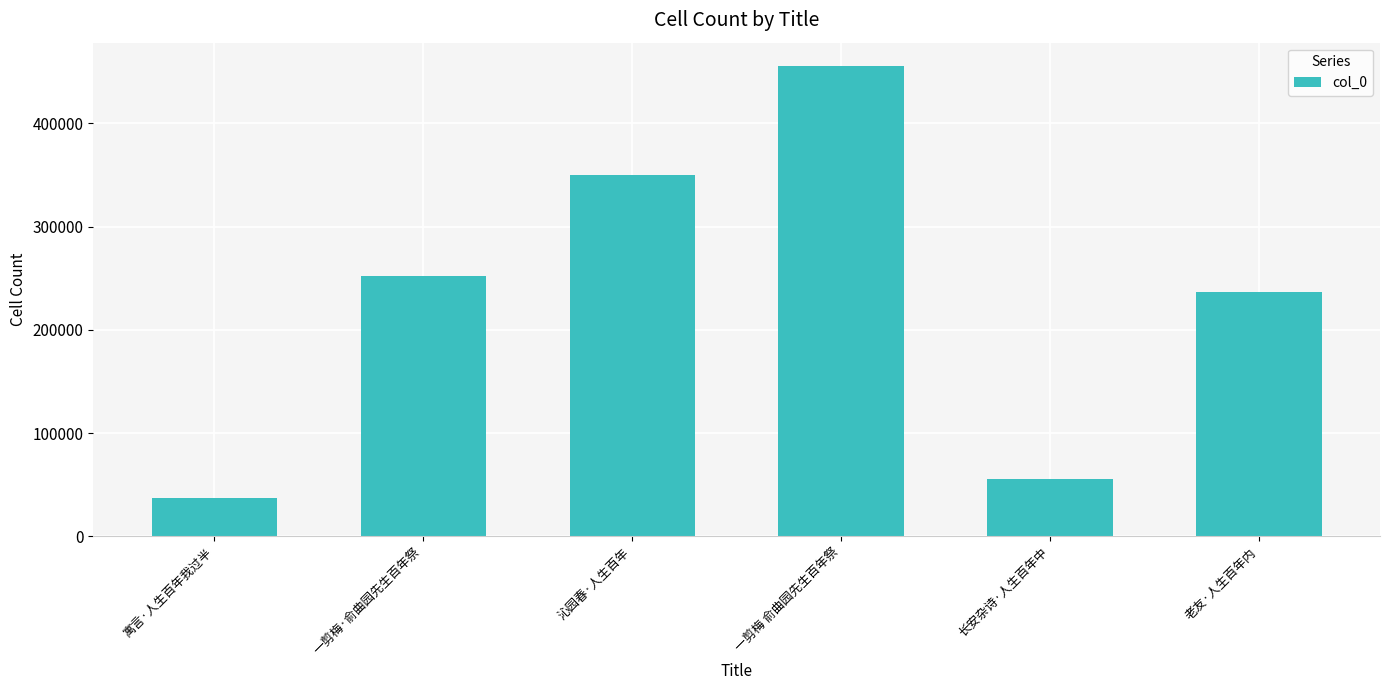

True or false: the data shows 36947 at 寓言·人生百年我过半.

True